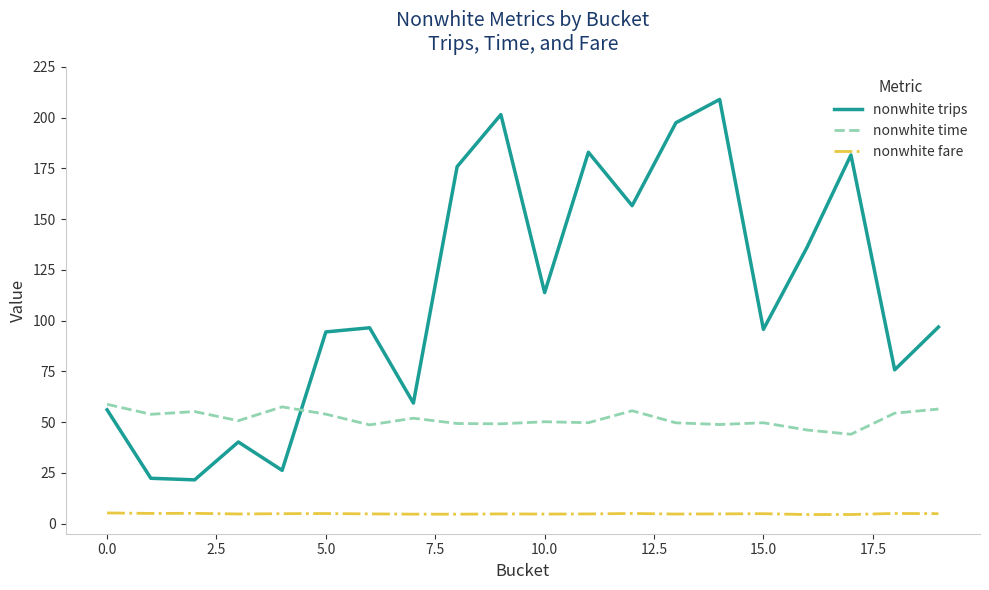

List the series in order of their peak value, highest first.

nonwhite trips, nonwhite time, nonwhite fare